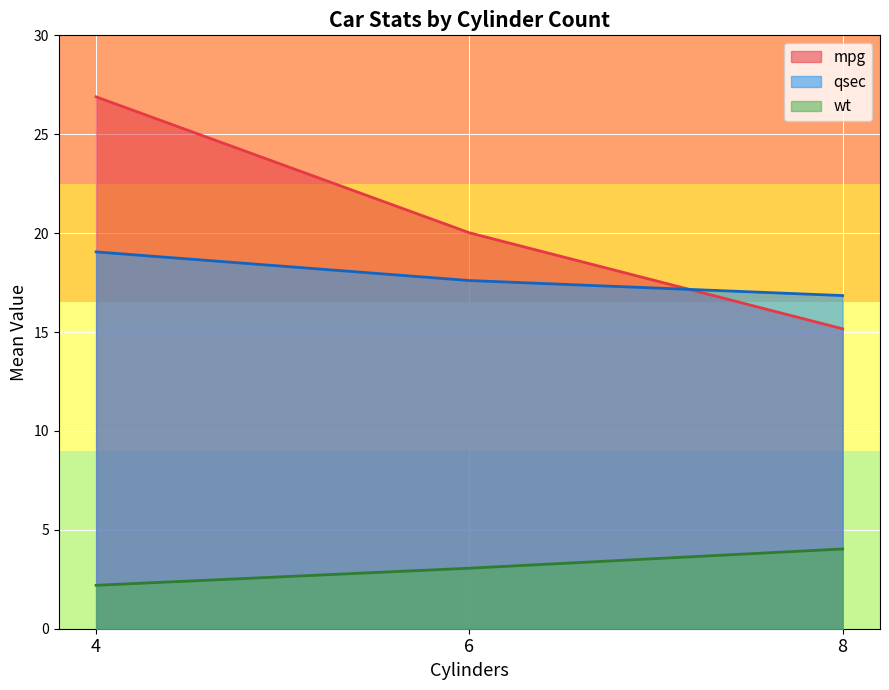

Which series has the largest total across all categories?

mpg